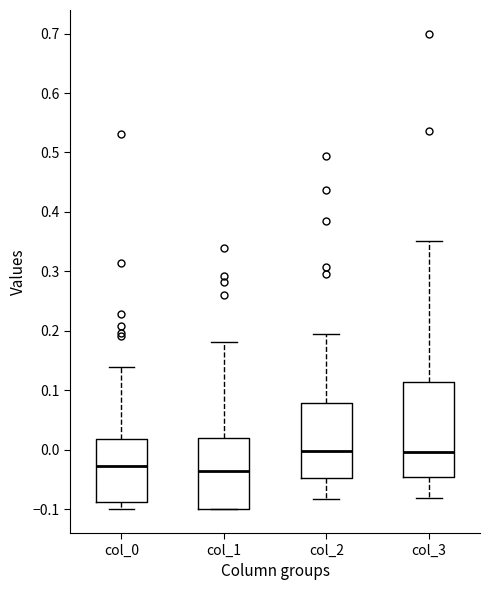

Reading left to right, read every box against the y-axis: the position of its median line, the range the box covers, and the ends of its whiskers. The values are not printed on the chart, so give them approximately, as read against the axis.

col_0: median -0.03, box -0.09 to 0.02, whiskers -0.10 to 0.14
col_1: median -0.04, box -0.10 to 0.02, whiskers -0.10 to 0.18
col_2: median 0.00, box -0.05 to 0.08, whiskers -0.08 to 0.19
col_3: median 0.00, box -0.05 to 0.11, whiskers -0.08 to 0.35